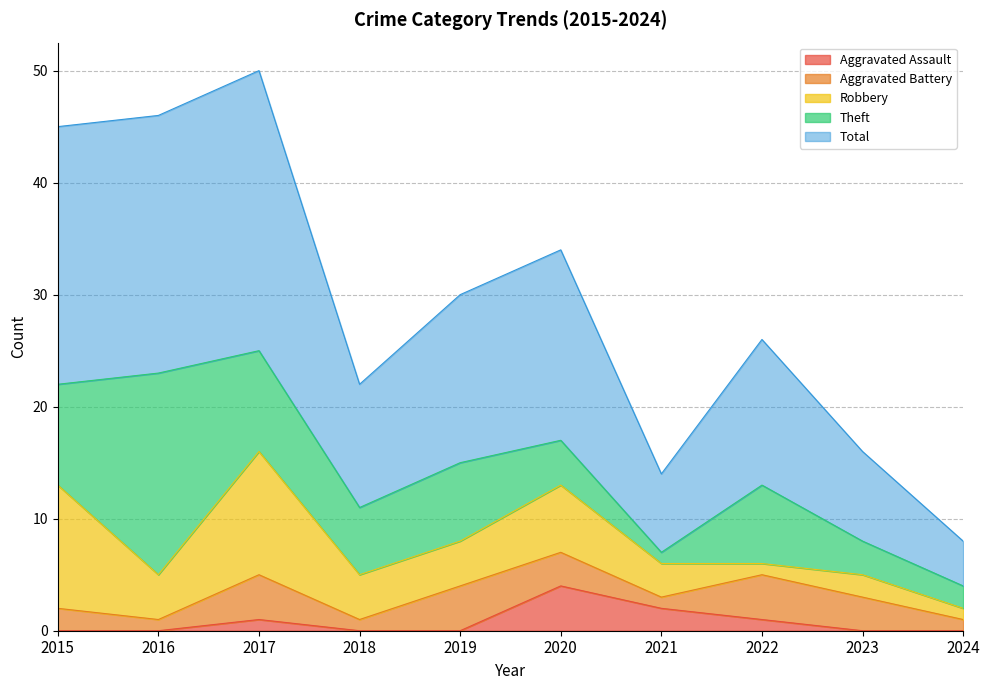

How many interior local valleys does the Robbery series have?

2